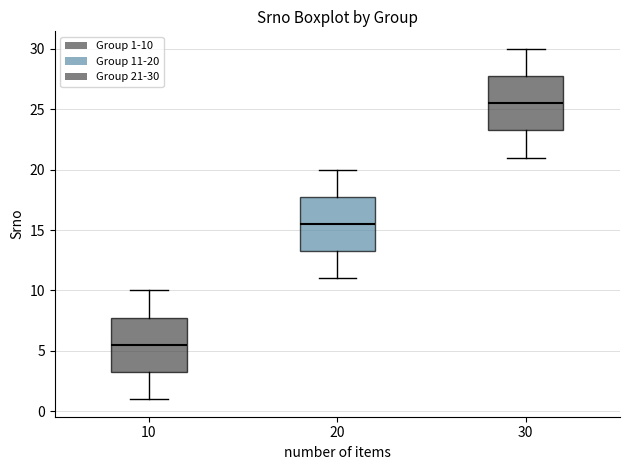

Which box's median line is the lowest?

10